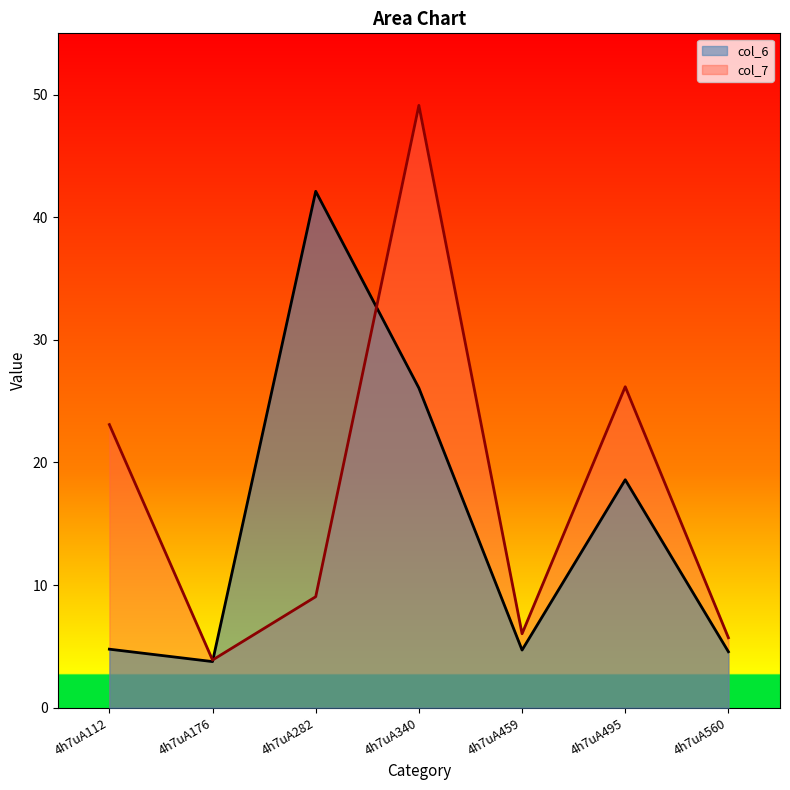

Which series changed the most between 4h7uA340 and 4h7uA495?

col_7